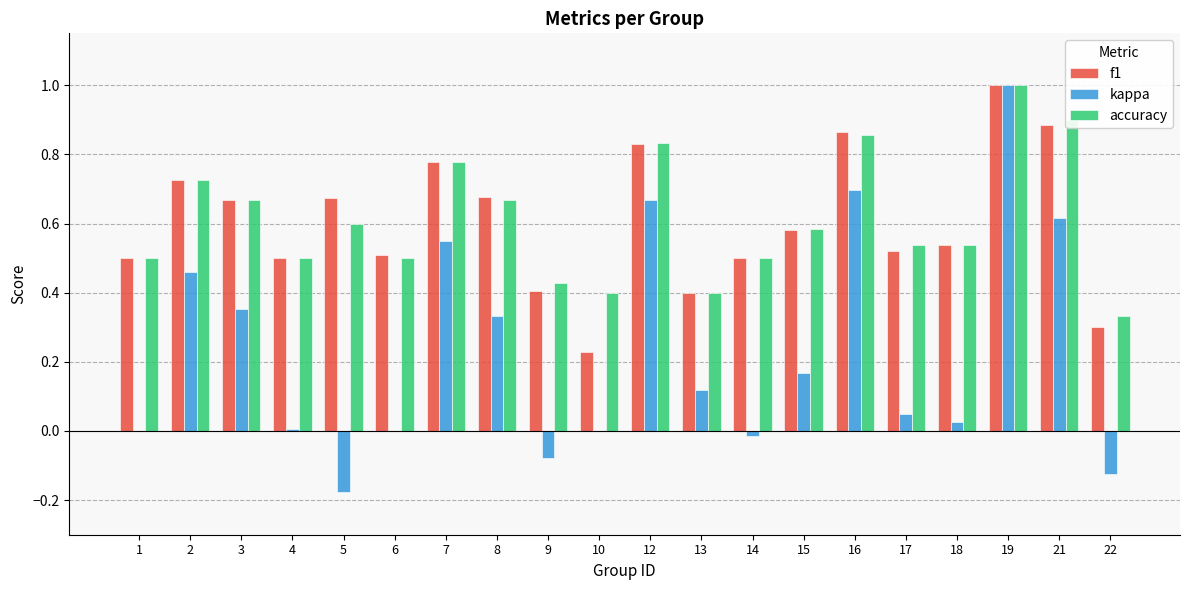

Is it true that kappa equals 0.0 at 18?

True